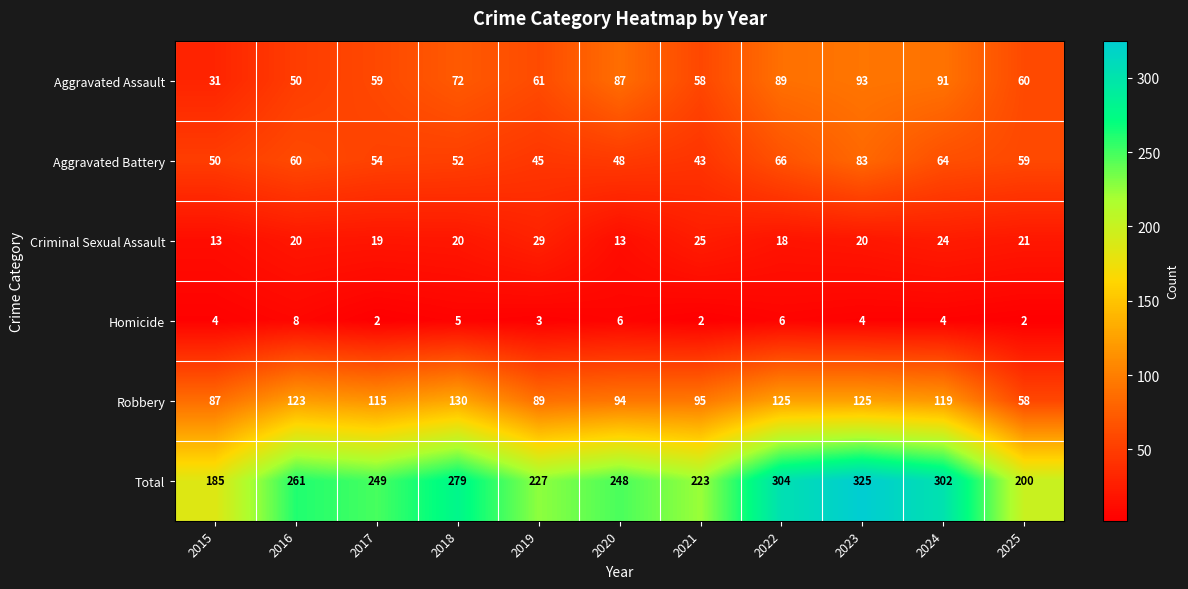

What is the greatest value displayed?

325